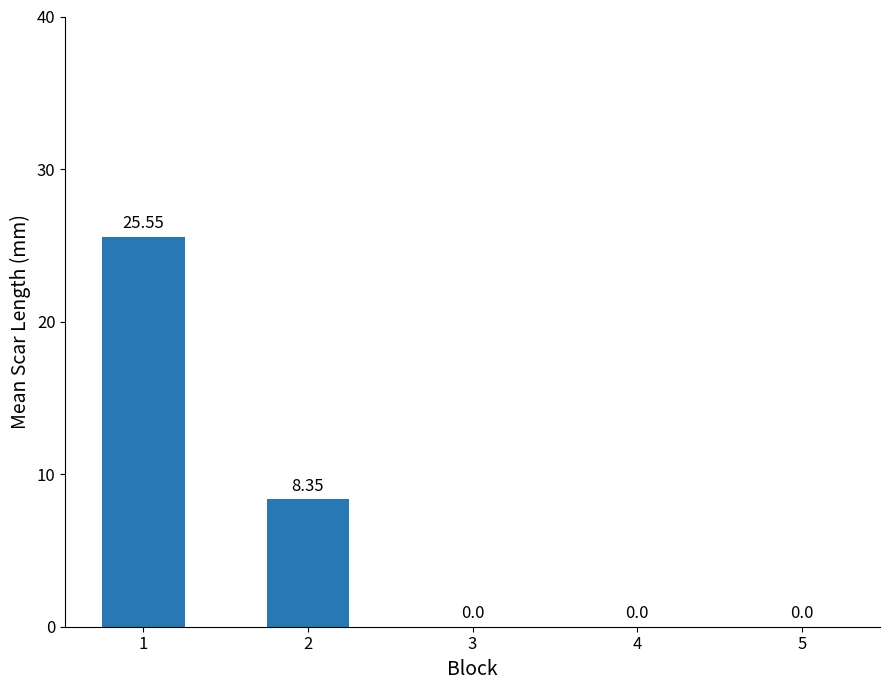

The value at 4 is 0.0. True or false?

True